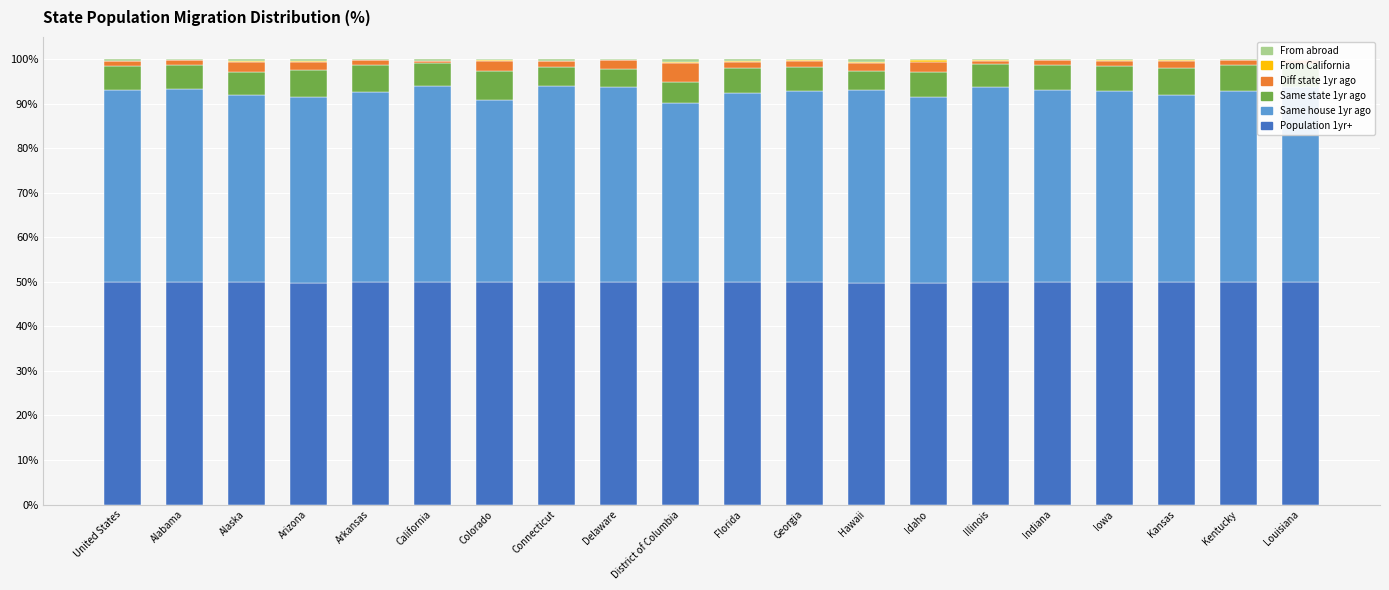

The value of Population 1yr+ at Georgia is 72.6. True or false?

False